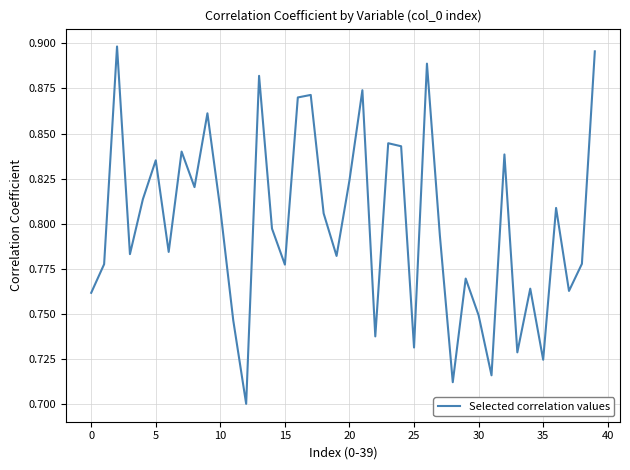

Does the chart have visible grid lines?

Yes